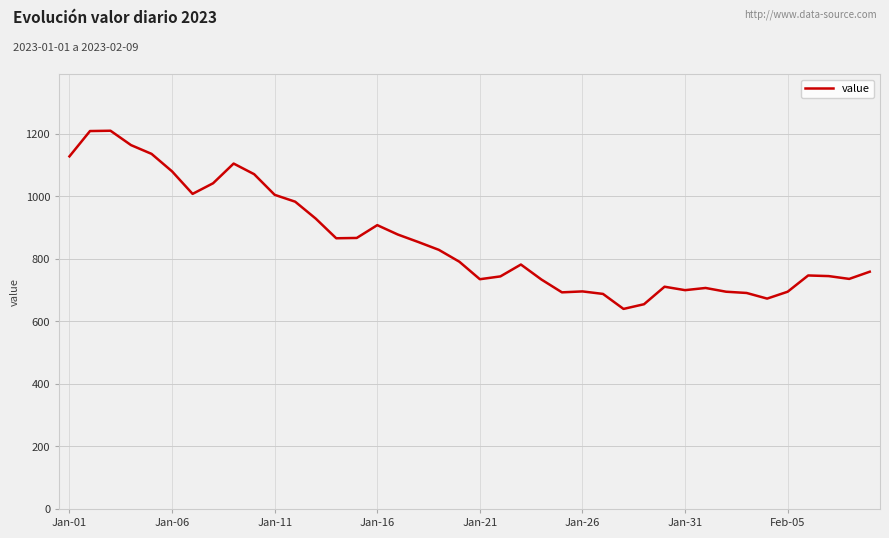

What is the greatest value displayed?

1210